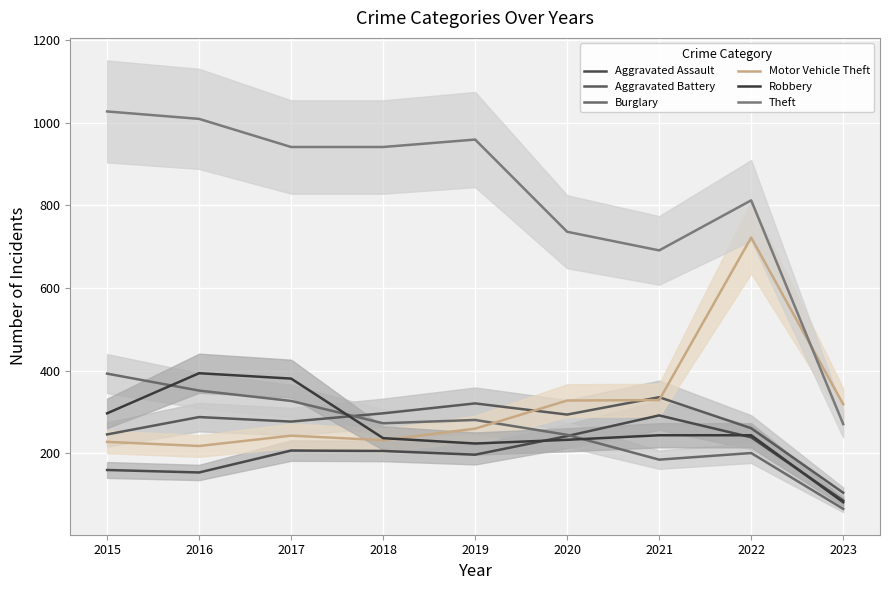

At which label is Motor Vehicle Theft closest to 470?

2021